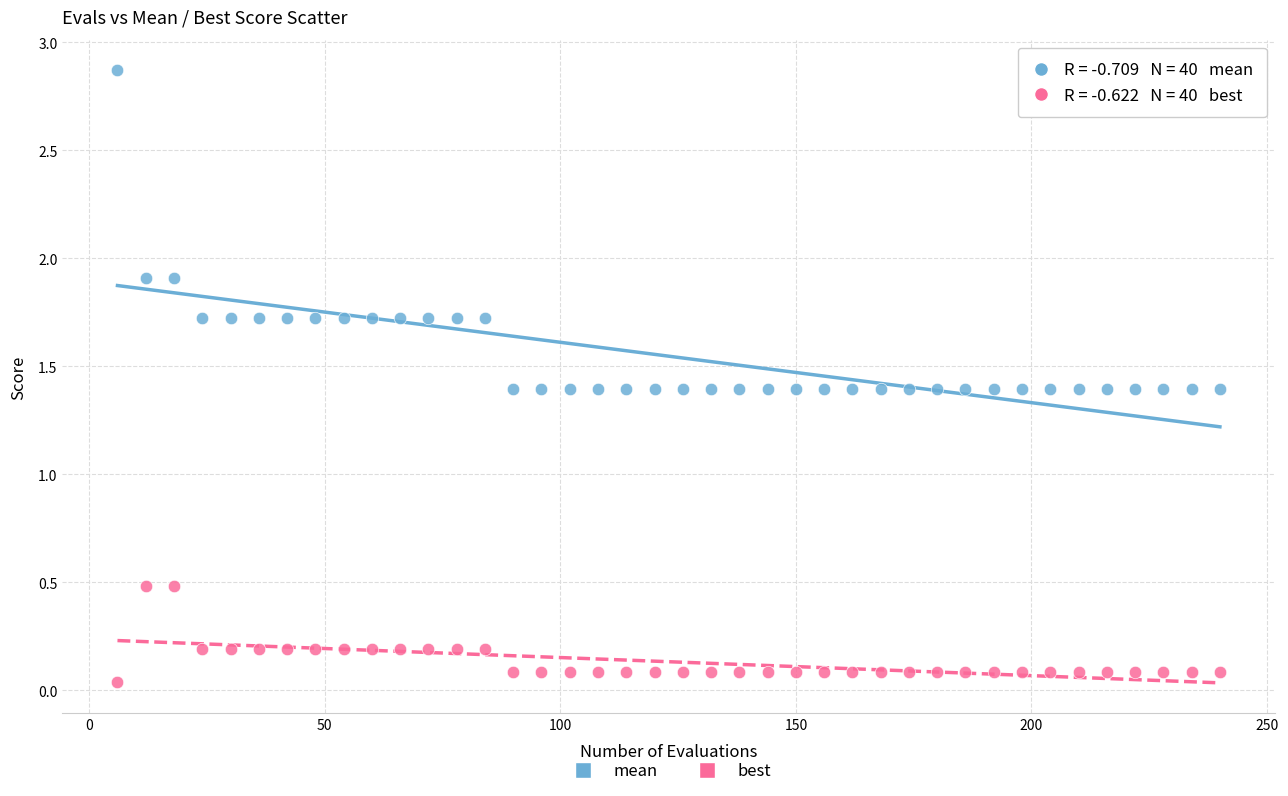

What is the X range (max minus min) for the scatter plot?

234.0